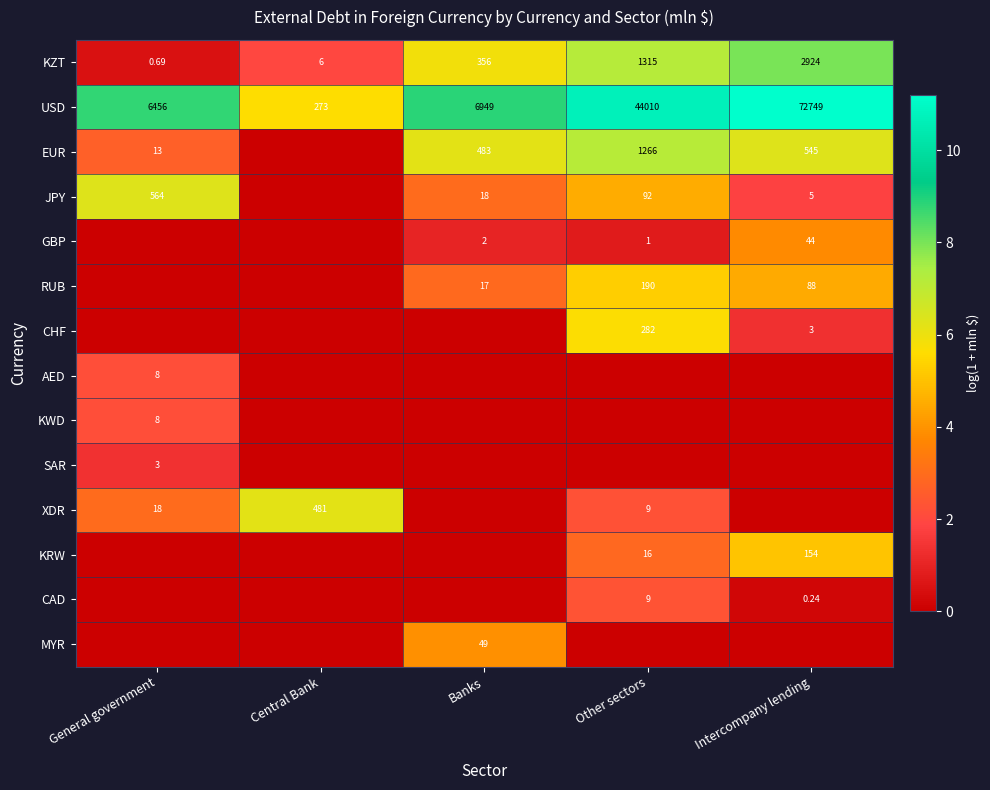

Where is USD nearest to the value 36511?

Other sectors